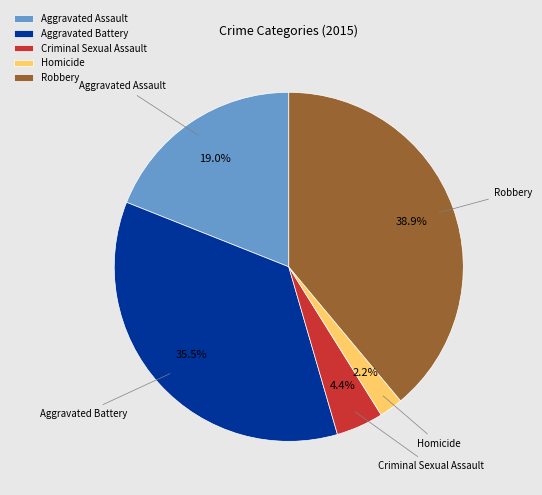

True or false: Aggravated Battery accounts for 43% of the total.

False